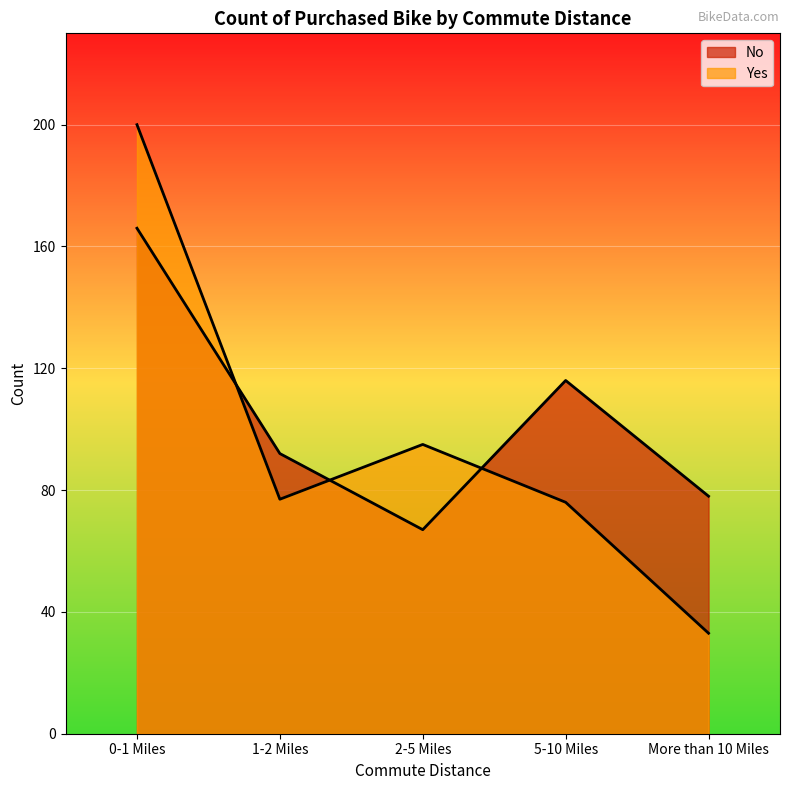

Where does the No series first go above 92?

0-1 Miles